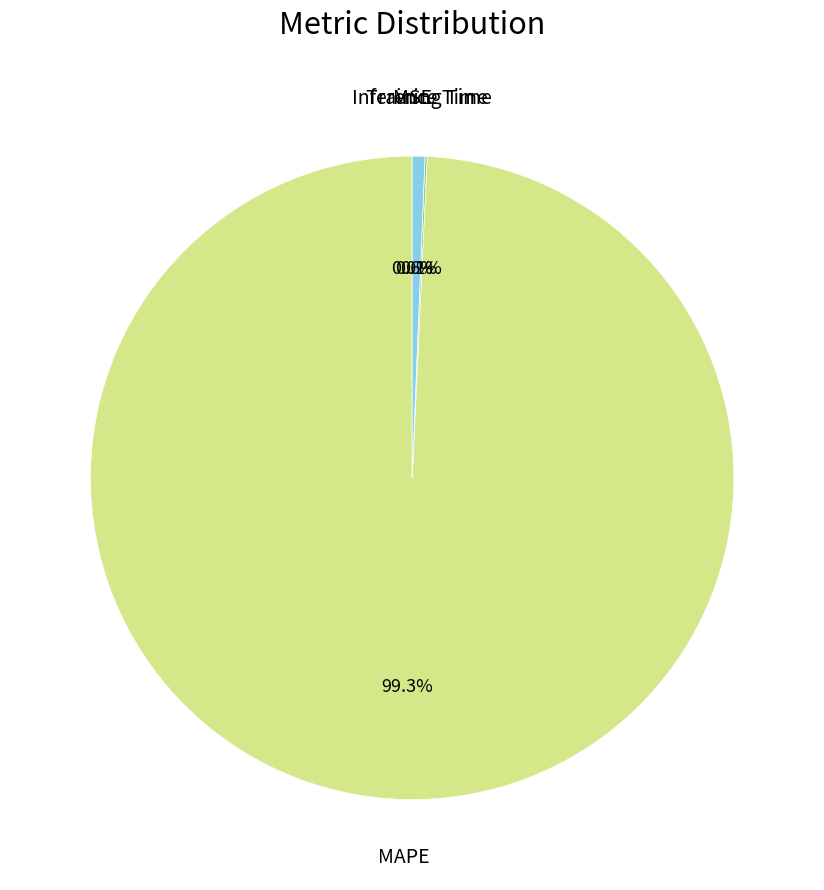

Does any single category account for the majority?

Yes